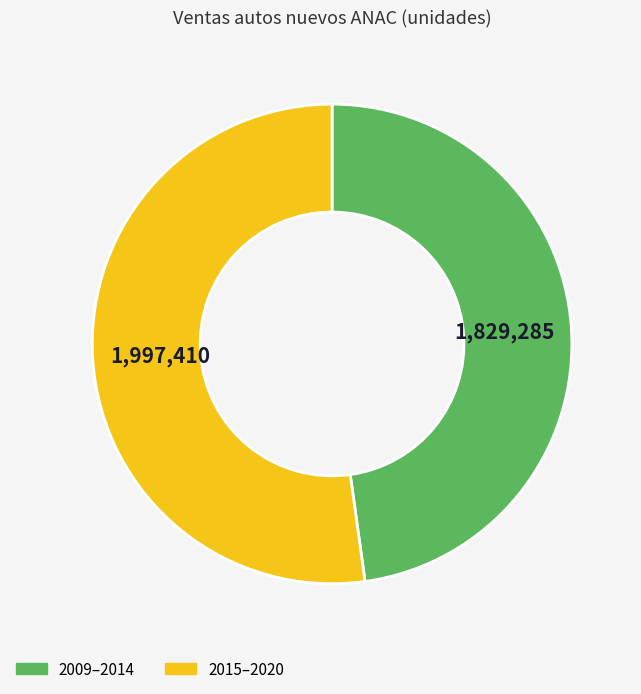

Which slice represents more than half of the pie?

2015–2020